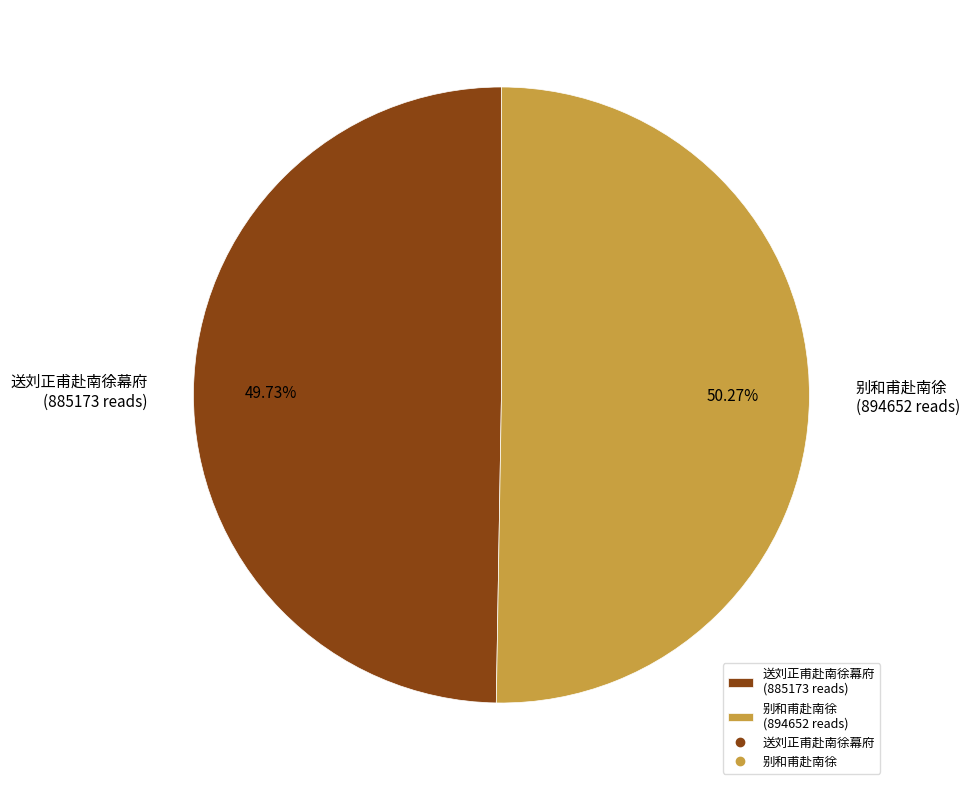

What is the smallest slice in the pie chart?

送刘正甫赴南徐幕府